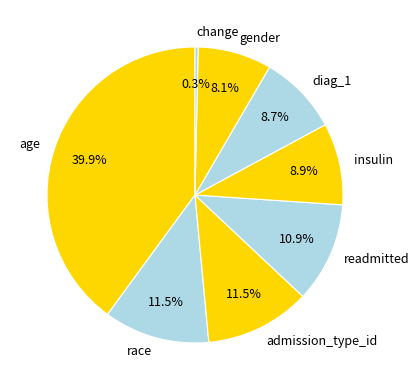

The readmitted slice represents 3% of the pie. True or false?

False